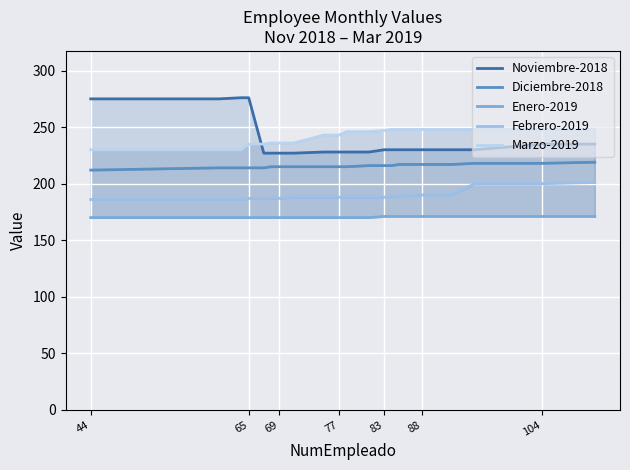

True or false: Enero-2019 and Febrero-2019 intersect in this chart.

False